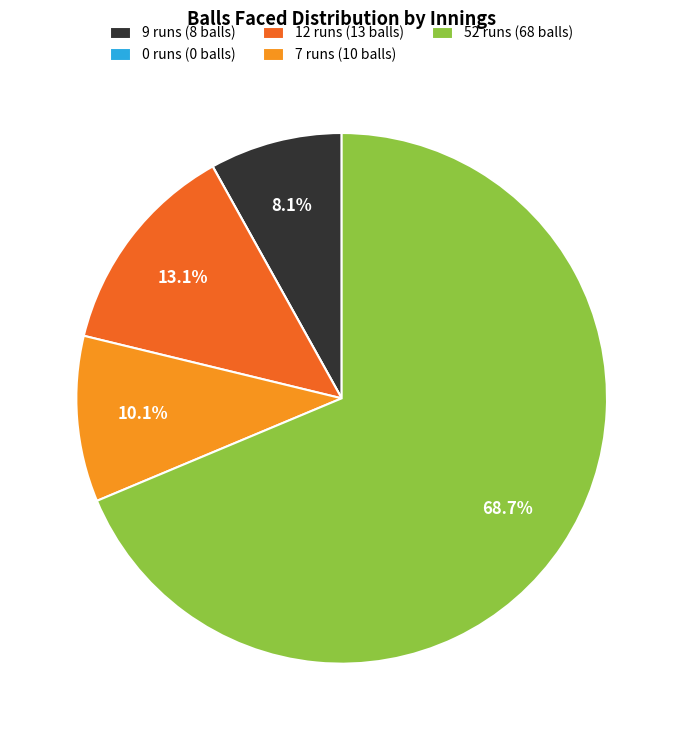

What is the largest slice in the pie chart?

52 runs (68 balls)